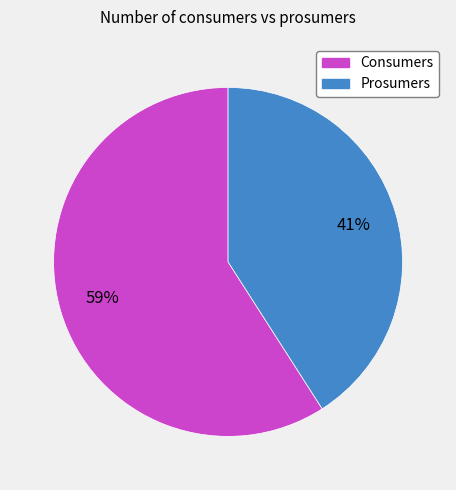

Which slice represents more than half of the pie?

Consumers